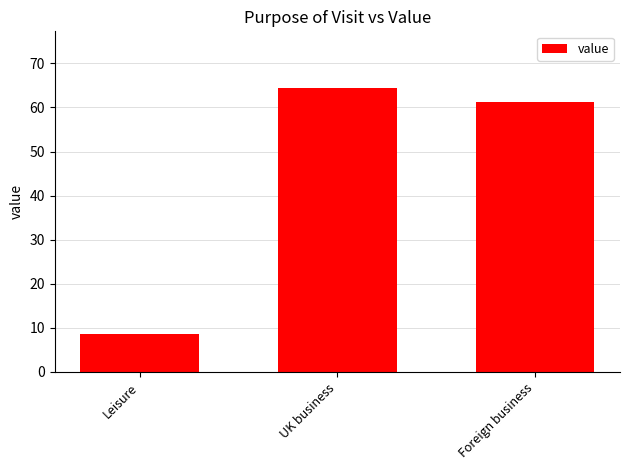

At which category does the chart reach its peak across all series?

UK business